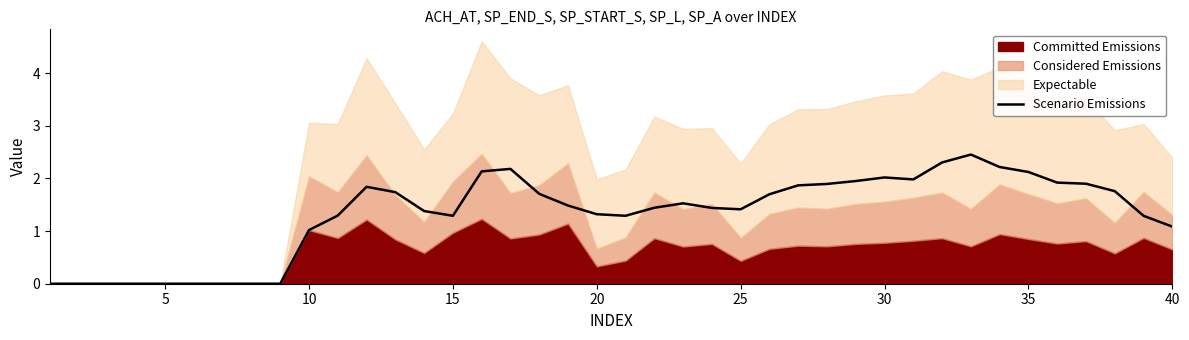

True or false: the data has more than 0 interior local peaks.

True